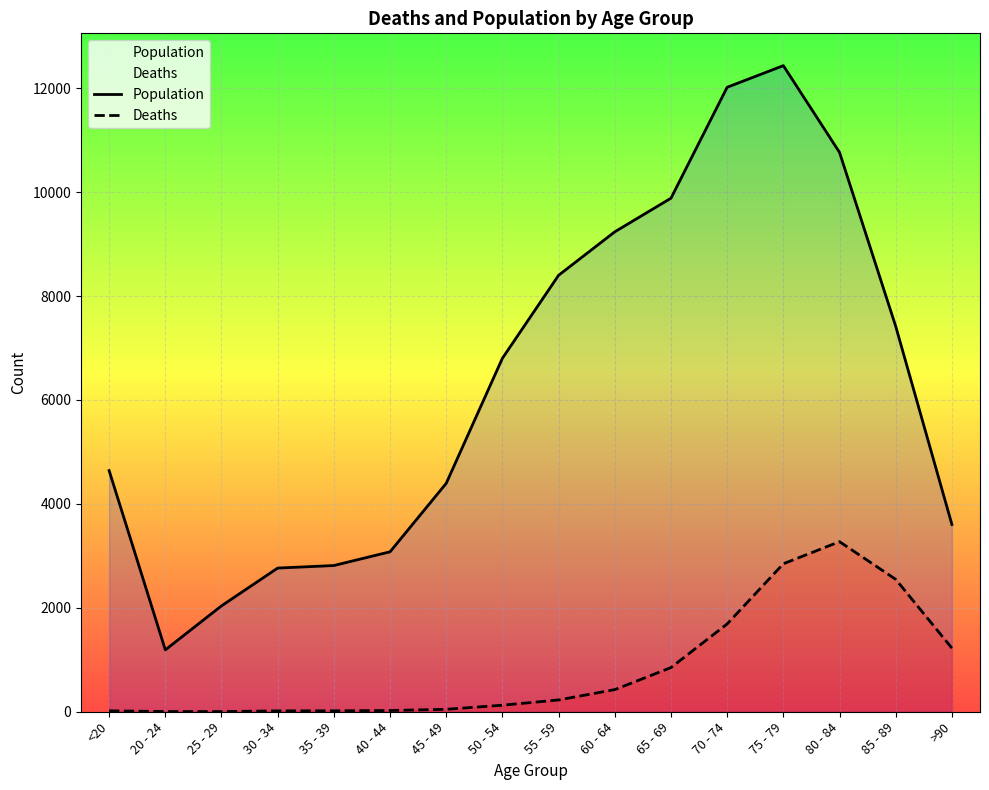

Which series has the widest spread of values?

Population